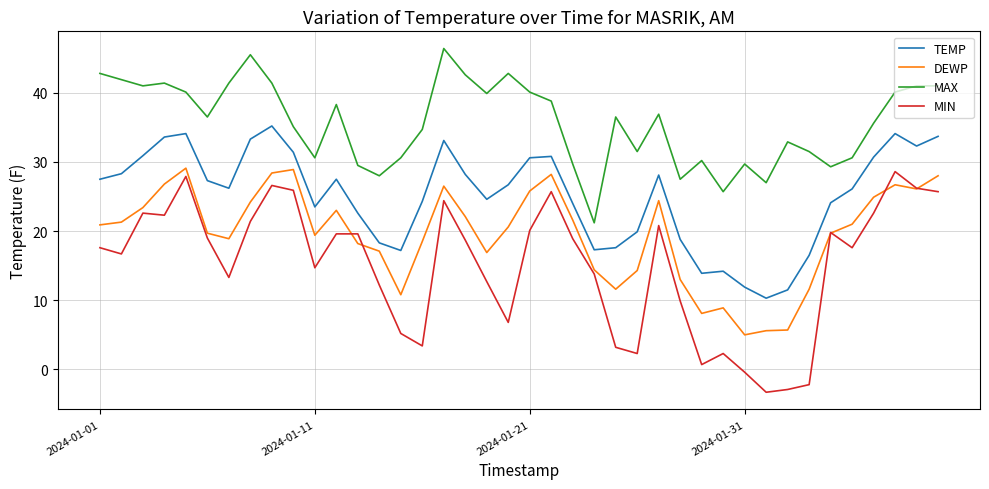

List the series in order of their overall mean, lowest first.

MIN, DEWP, TEMP, MAX